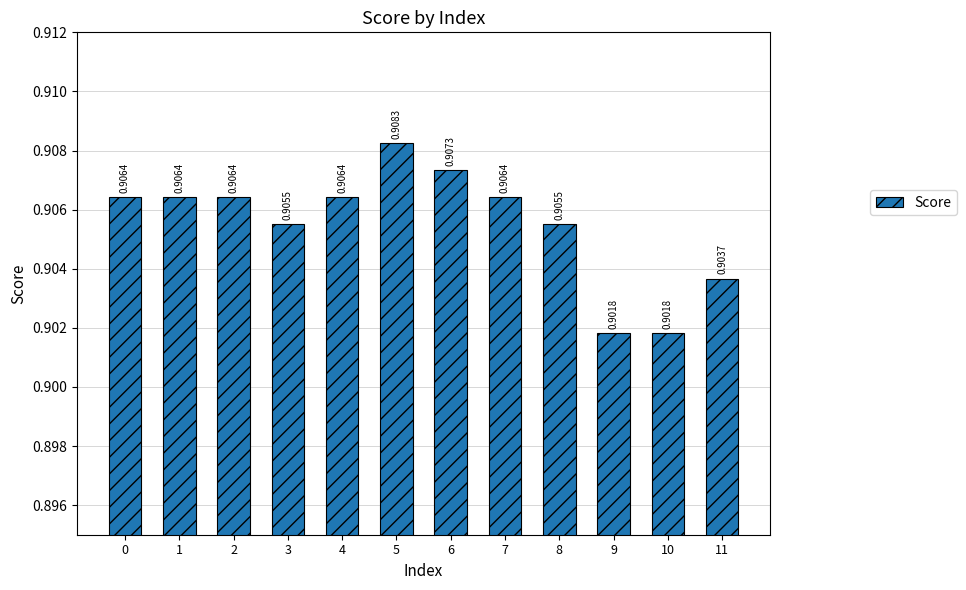

Which category has the highest value across all series?

5